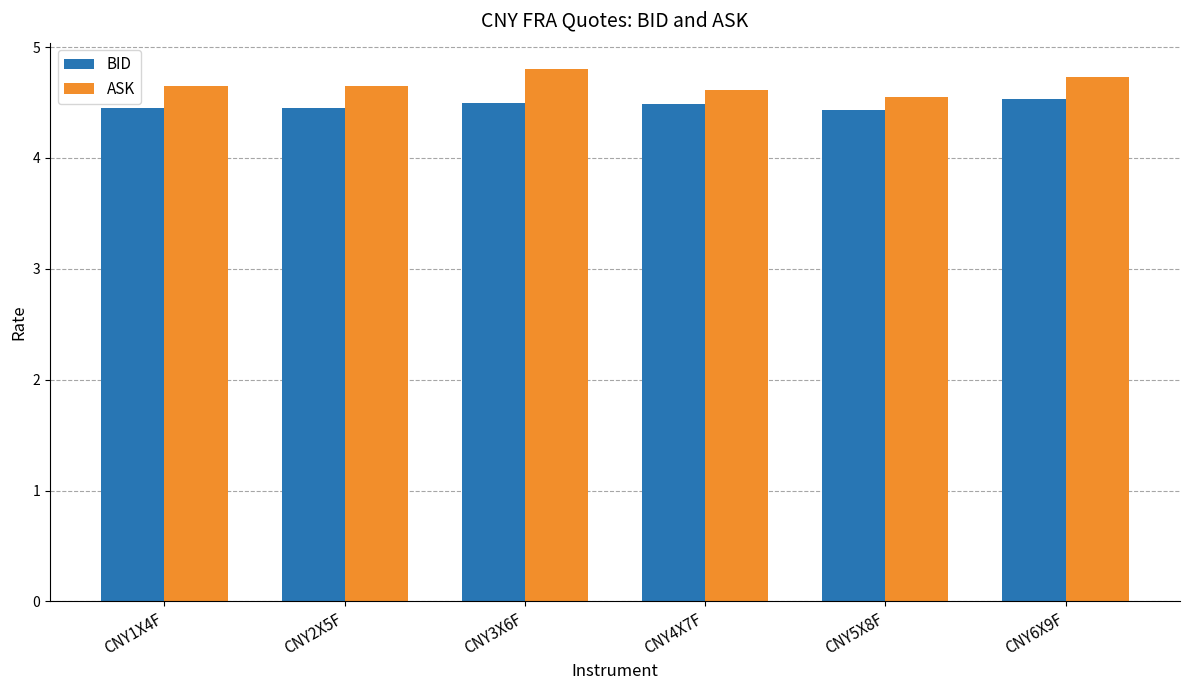

How many groups of bars are there?

6